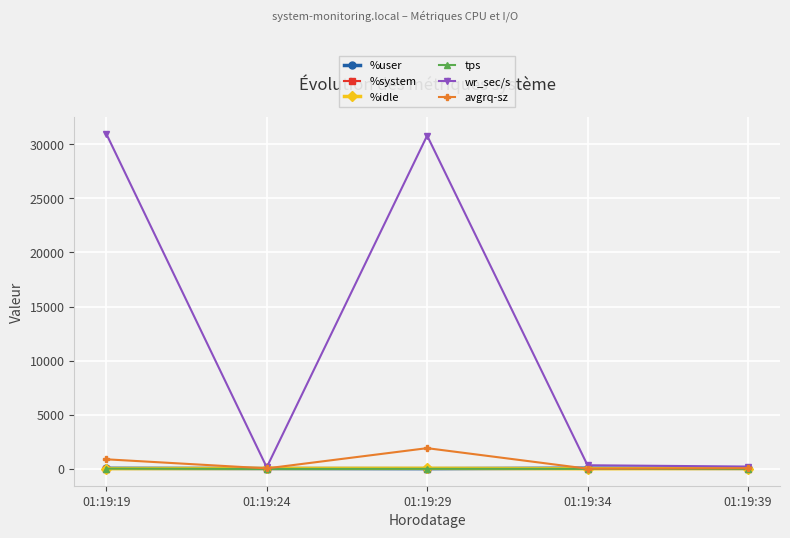

Which series changed the most between 01:19:19 and 01:19:39?

wr_sec/s